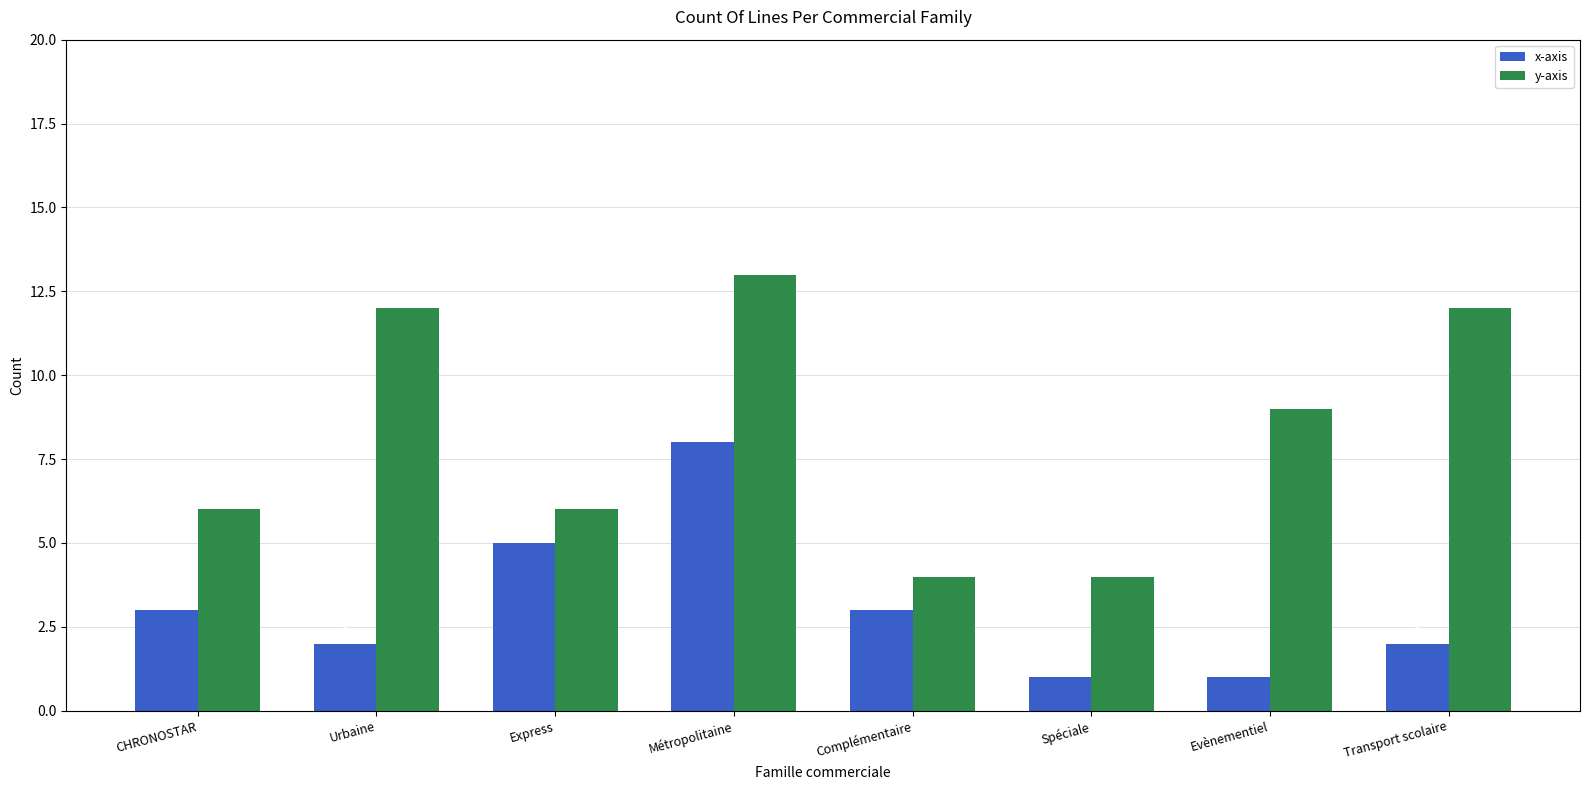

Reading left to right, extract all data points from this chart.

x-axis: CHRONOSTAR=3	Urbaine=2	Express=5	Métropolitaine=8	Complémentaire=3	Spéciale=1	Evènementiel=1	Transport scolaire=2
y-axis: CHRONOSTAR=6	Urbaine=12	Express=6	Métropolitaine=13	Complémentaire=4	Spéciale=4	Evènementiel=9	Transport scolaire=12